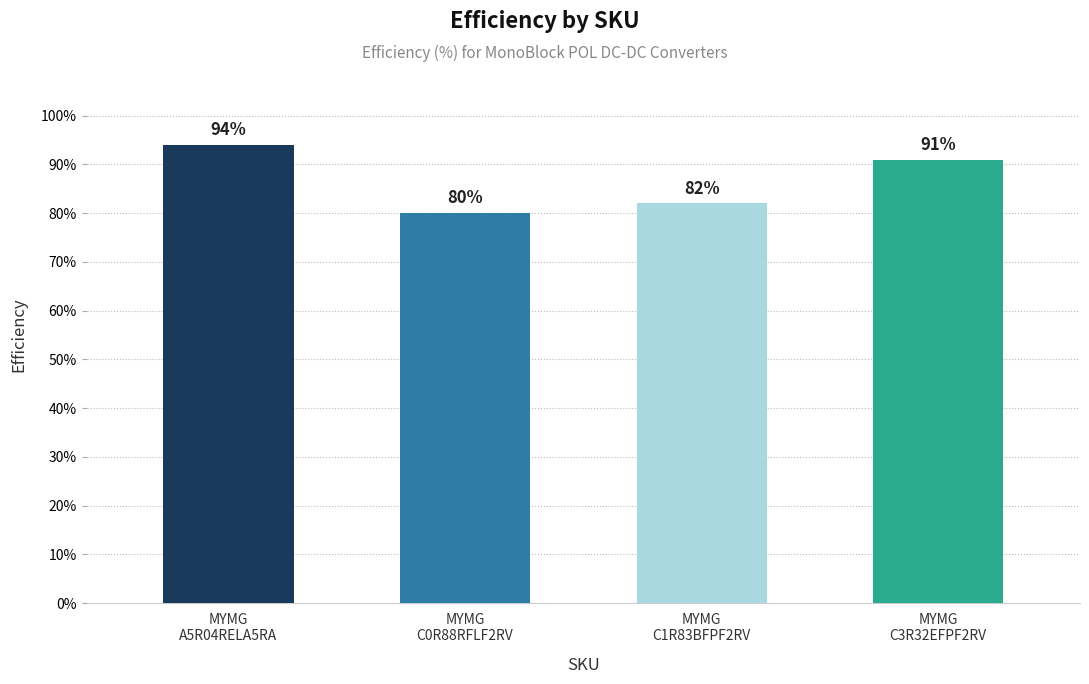

What is the difference between the values at MYMG
A5R04RELA5RA and MYMG
C3R32EFPF2RV?

3